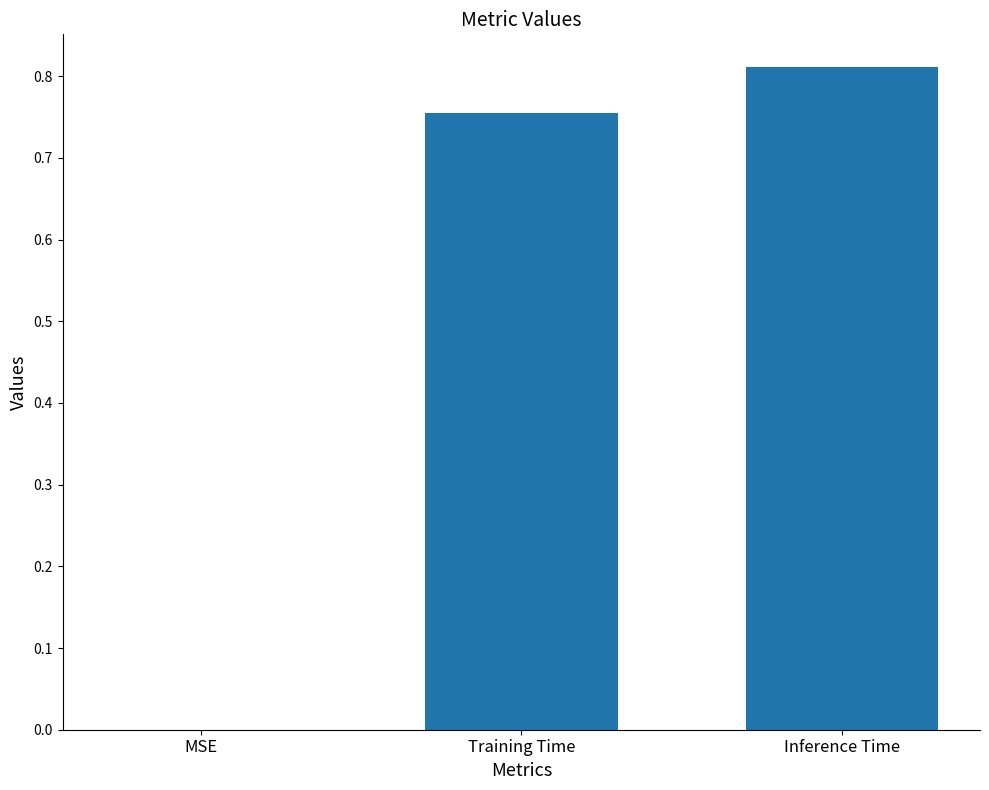

What is the sum of all values?

1.6